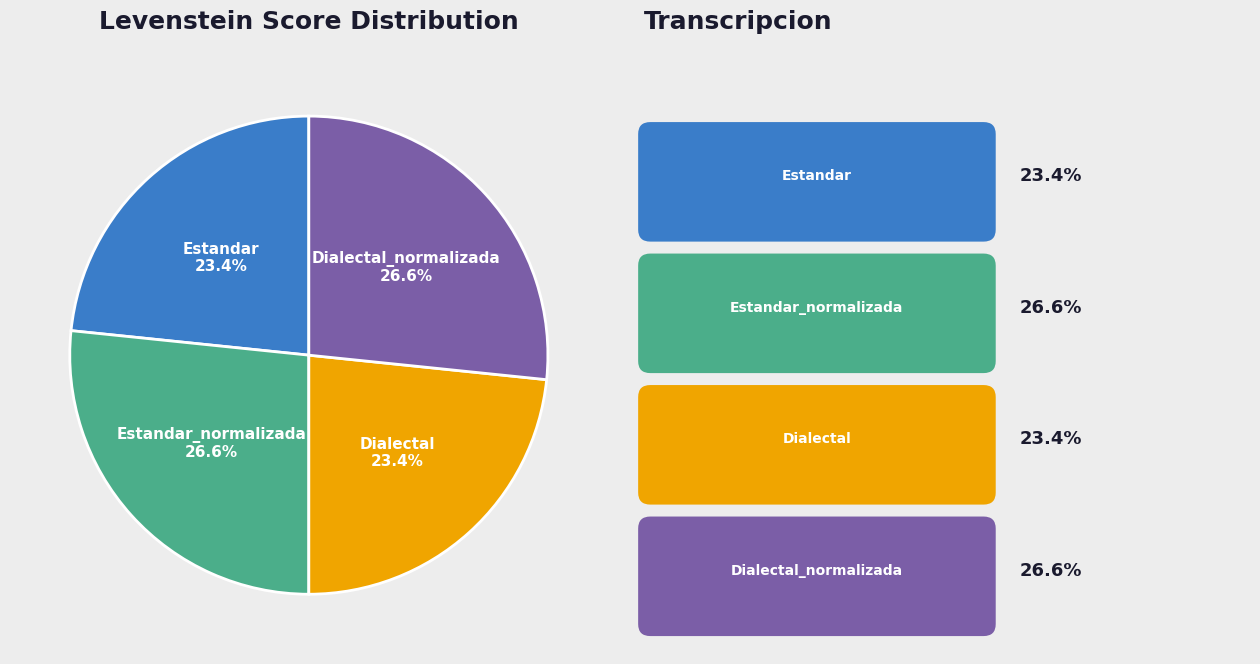

Is it true that Dialectal_normalizada is 27% of the pie?

True